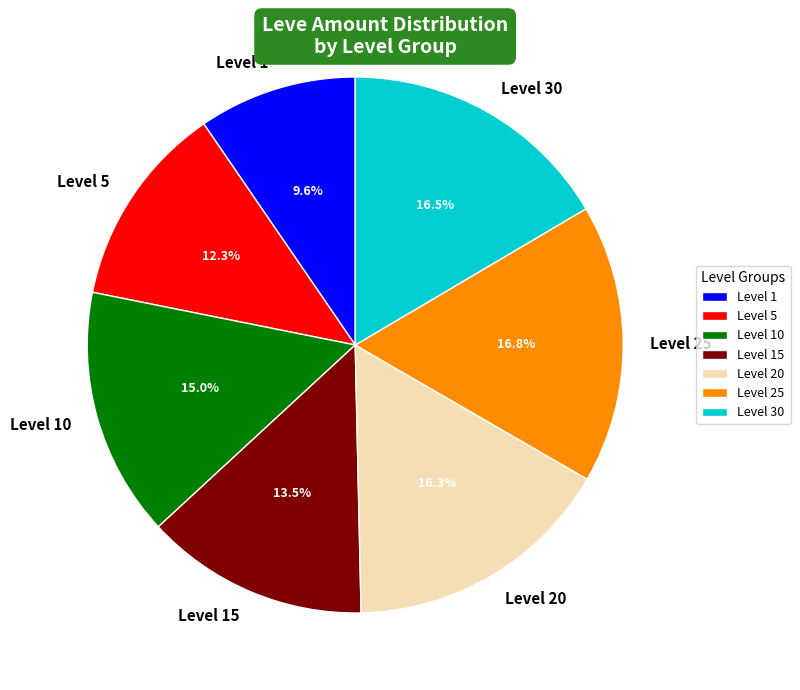

Do Level 20 and Level 10 together represent more than half of the pie?

No